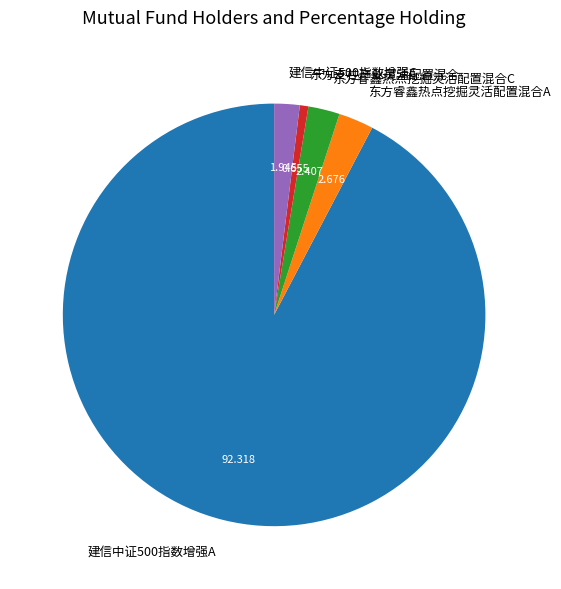

Is 建信中证500指数增强A the majority of the pie?

Yes